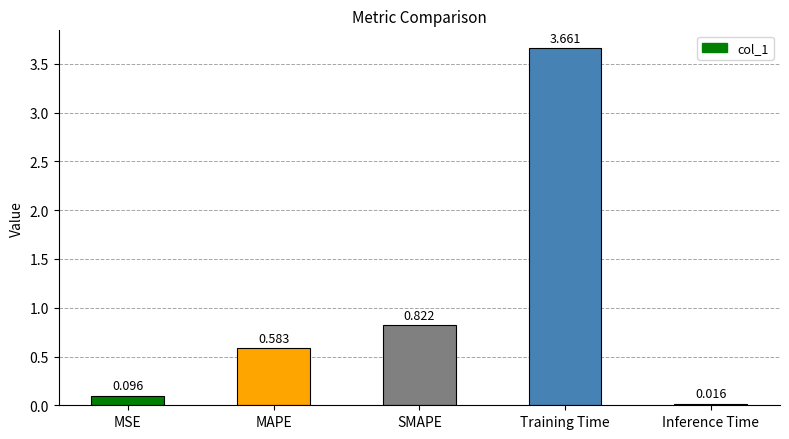

Which category has the lowest value across all series?

Inference Time